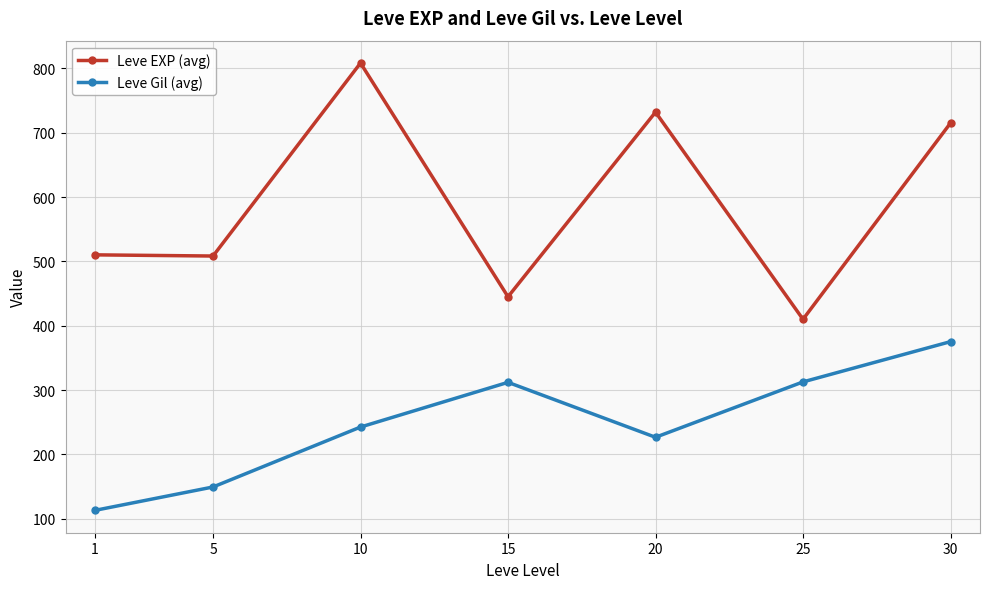

At which category is the sum across all series the highest?

30